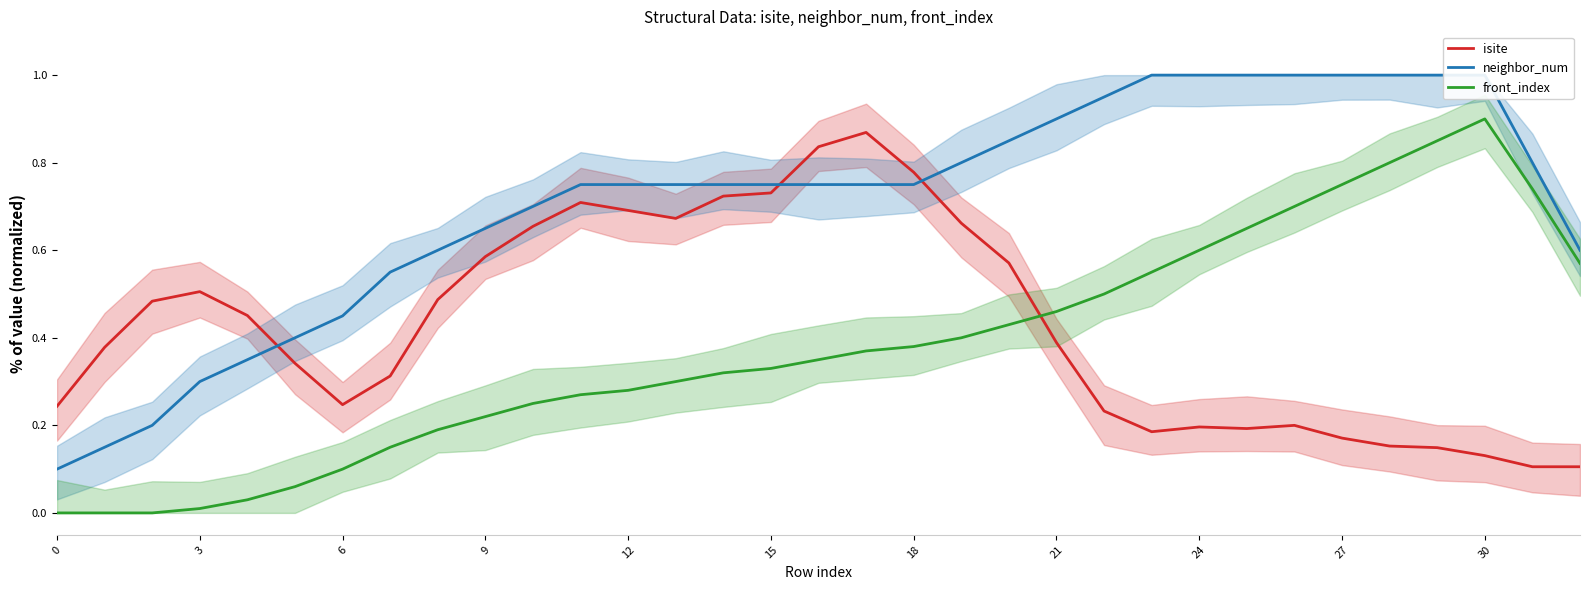

At which category does front_index reach its first local peak?

30